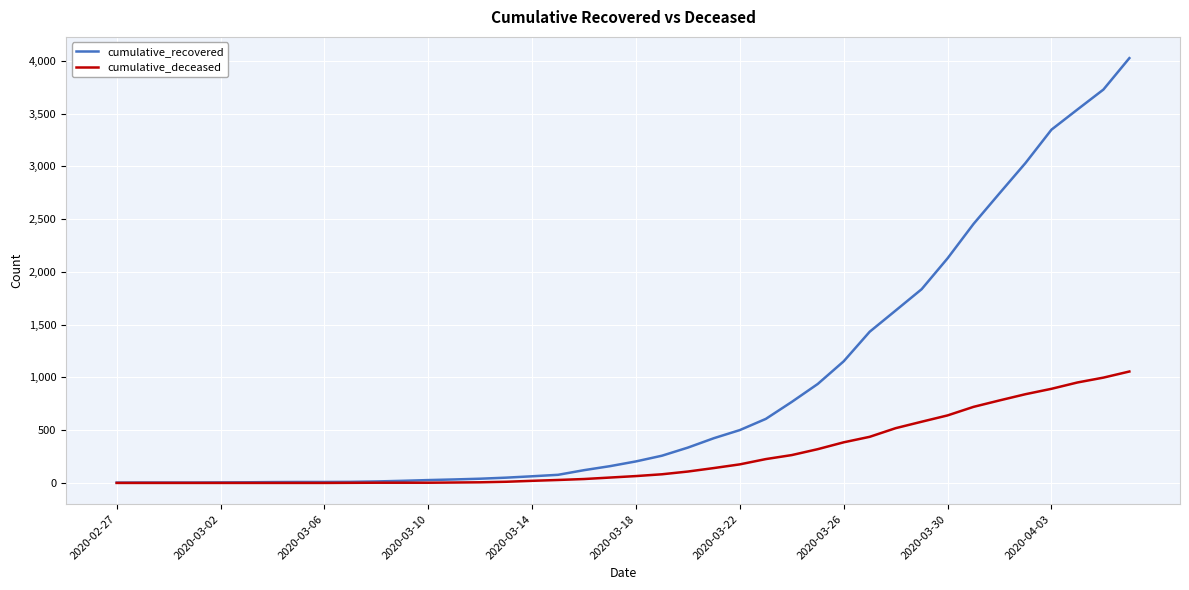

Rank the series by their average value, from lowest to highest.

cumulative_deceased, cumulative_recovered